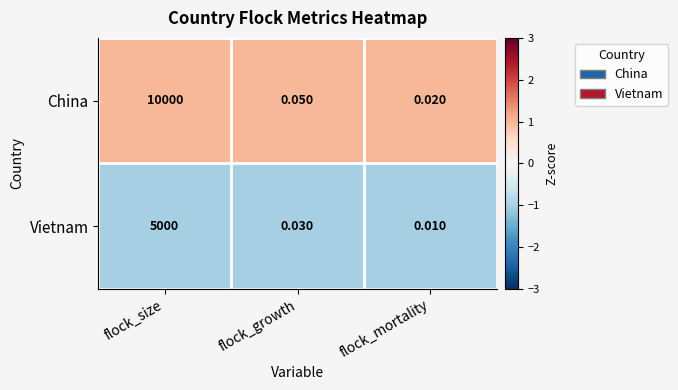

At which category is the sum across all series the highest?

flock_size